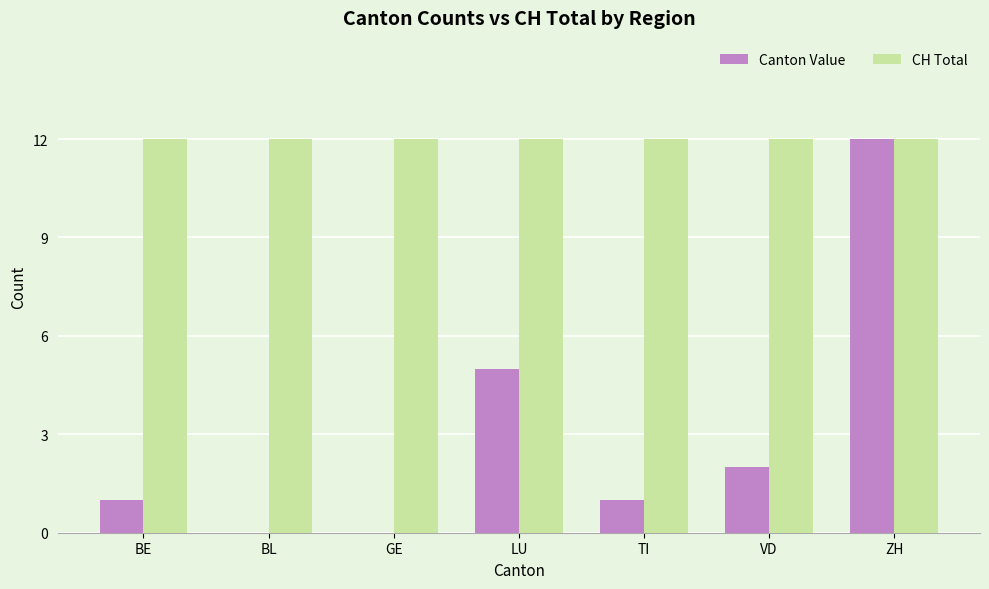

True or false: CH Total has a value of 12 at ZH.

True